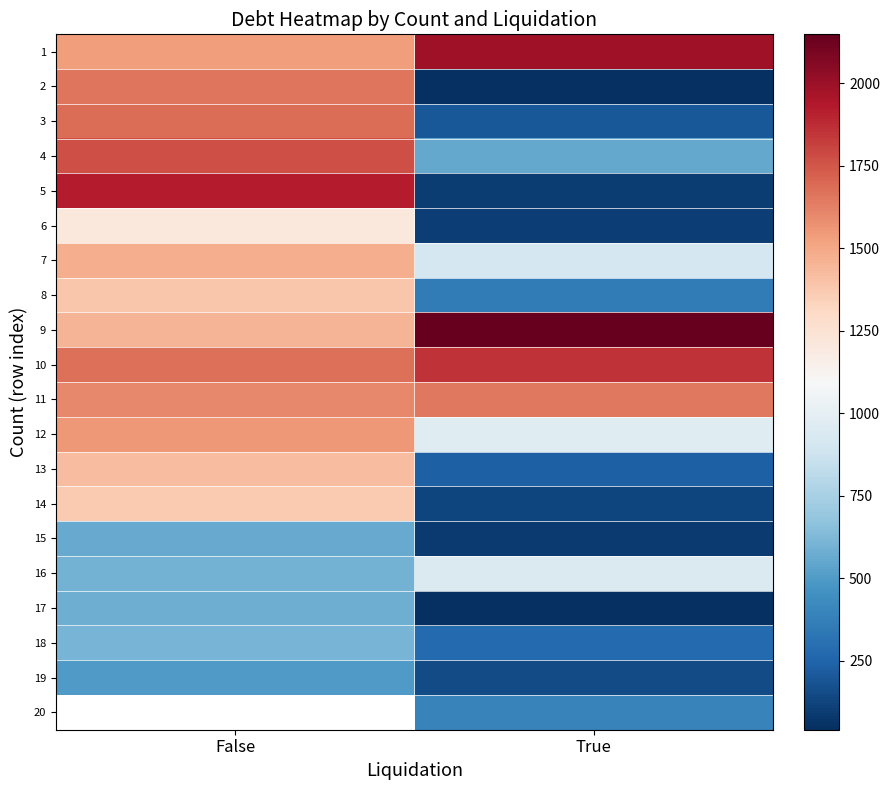

The value of 7 at False is 2336.3. True or false?

False